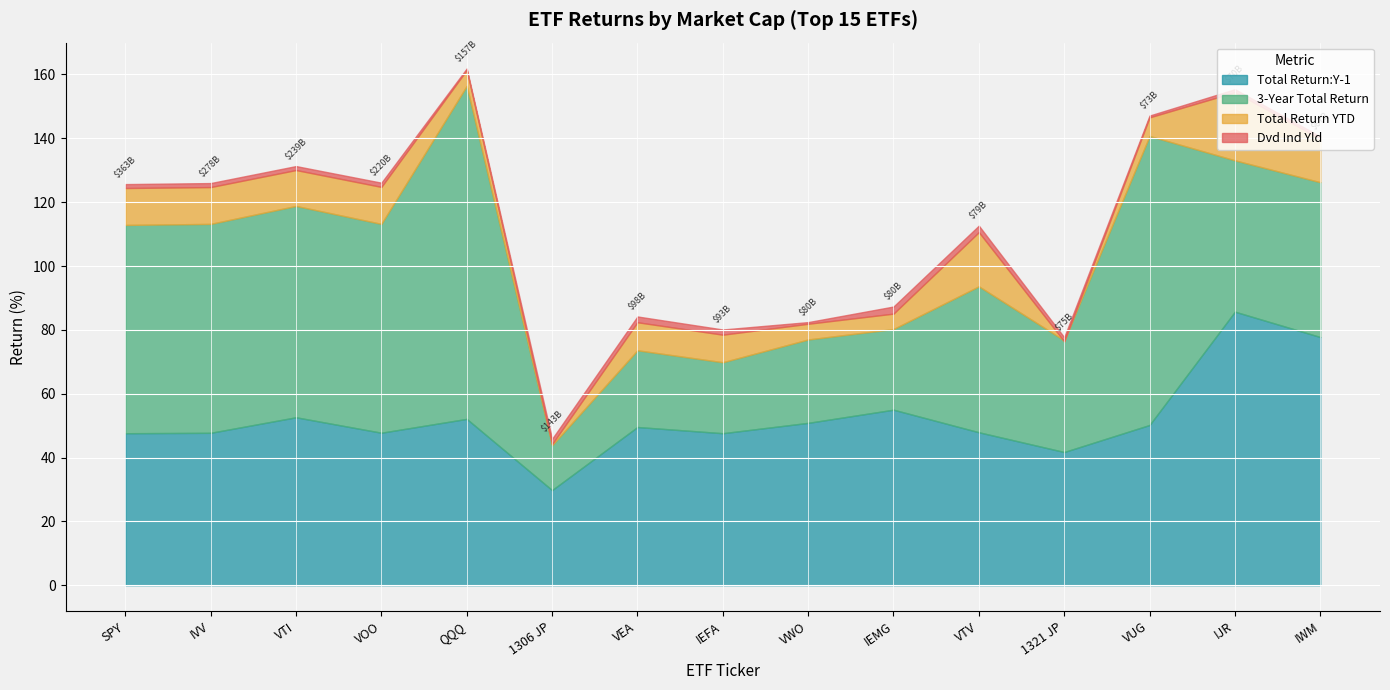

Read the Total Return YTD value at 1321 JP.

-0.3